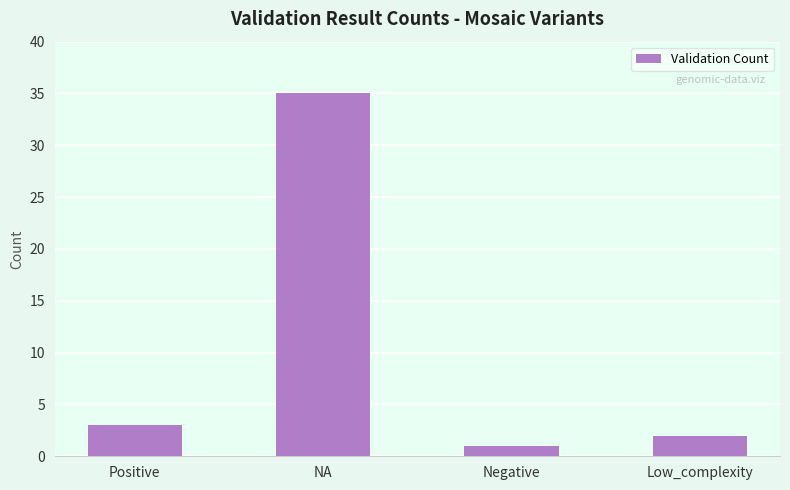

Where is the data nearest to the value 18?

Positive